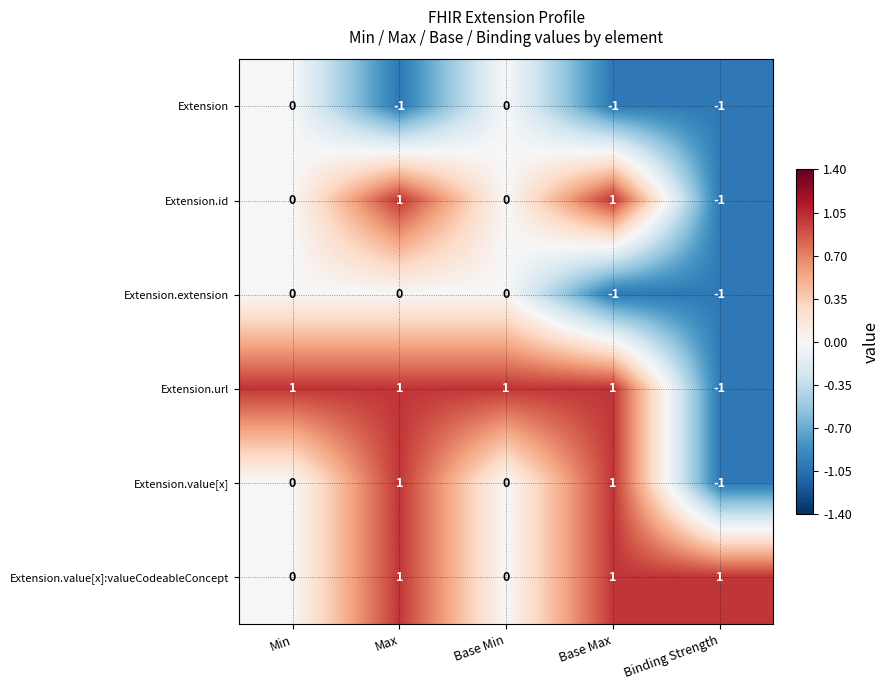

What is the maximum value shown in the chart?

1